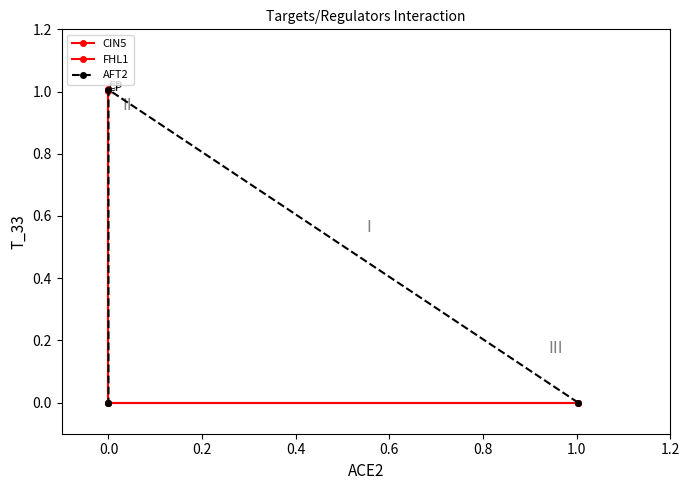

Count the number of data series in this chart.

3